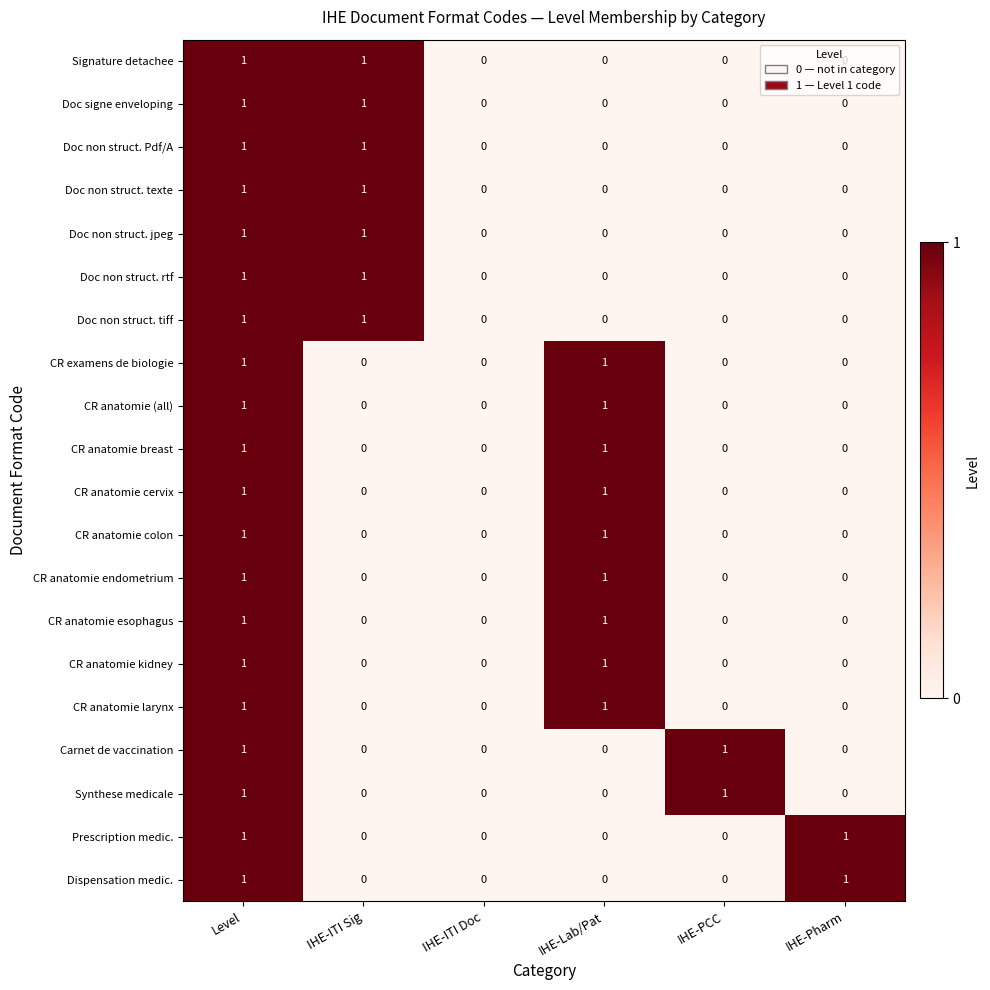

The Doc non struct. Pdf/A series shows 0 at IHE-Lab/Pat. True or false?

True